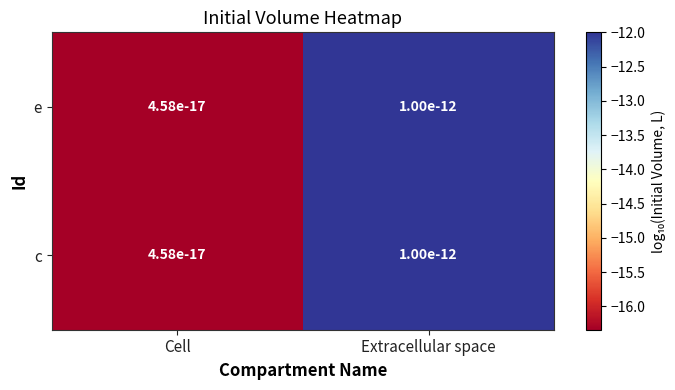

At which category does the chart reach its minimum across all series?

Cell